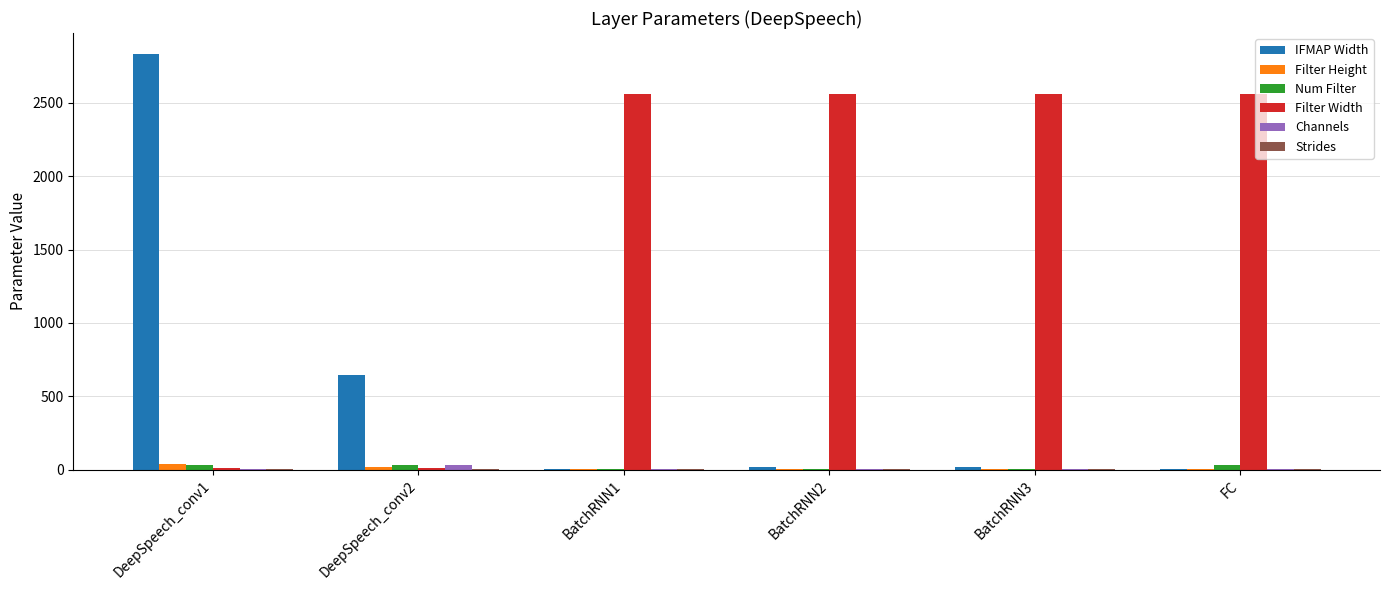

What is the greatest value displayed?

2835